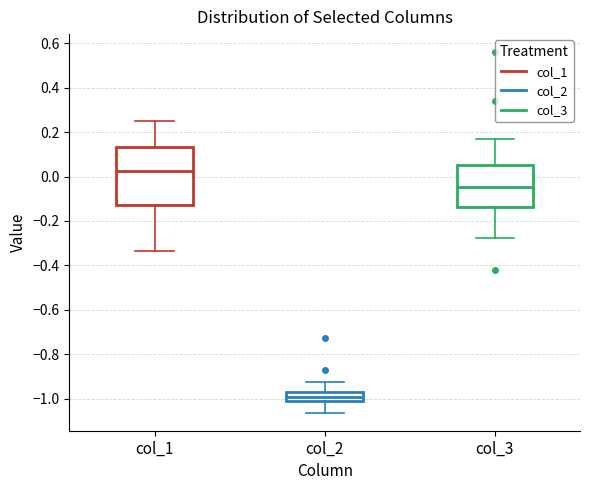

Reading left to right, transcribe this box plot: for each box, give where its median line is, the range the box spans, and where its two whiskers end, as read against the y-axis. The values are not printed on the chart, so give them approximately, as read against the axis.

col_1: median 0.02, box -0.12 to 0.14, whiskers -0.34 to 0.26
col_2: median -1.00, box -1.02 to -0.98, whiskers -1.06 to -0.92
col_3: median -0.04, box -0.14 to 0.06, whiskers -0.28 to 0.16